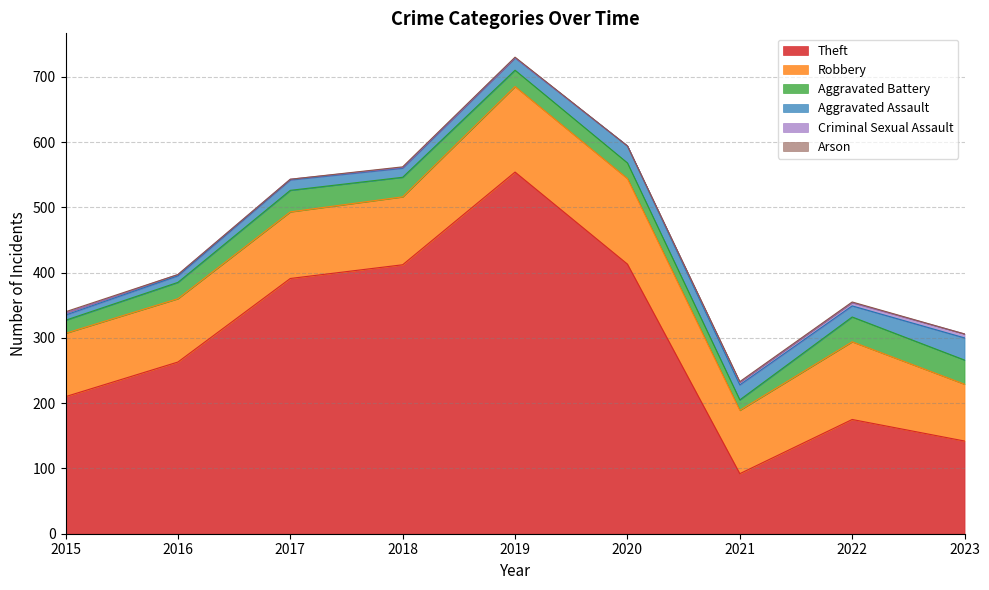

Which series has the largest total across all categories?

Theft